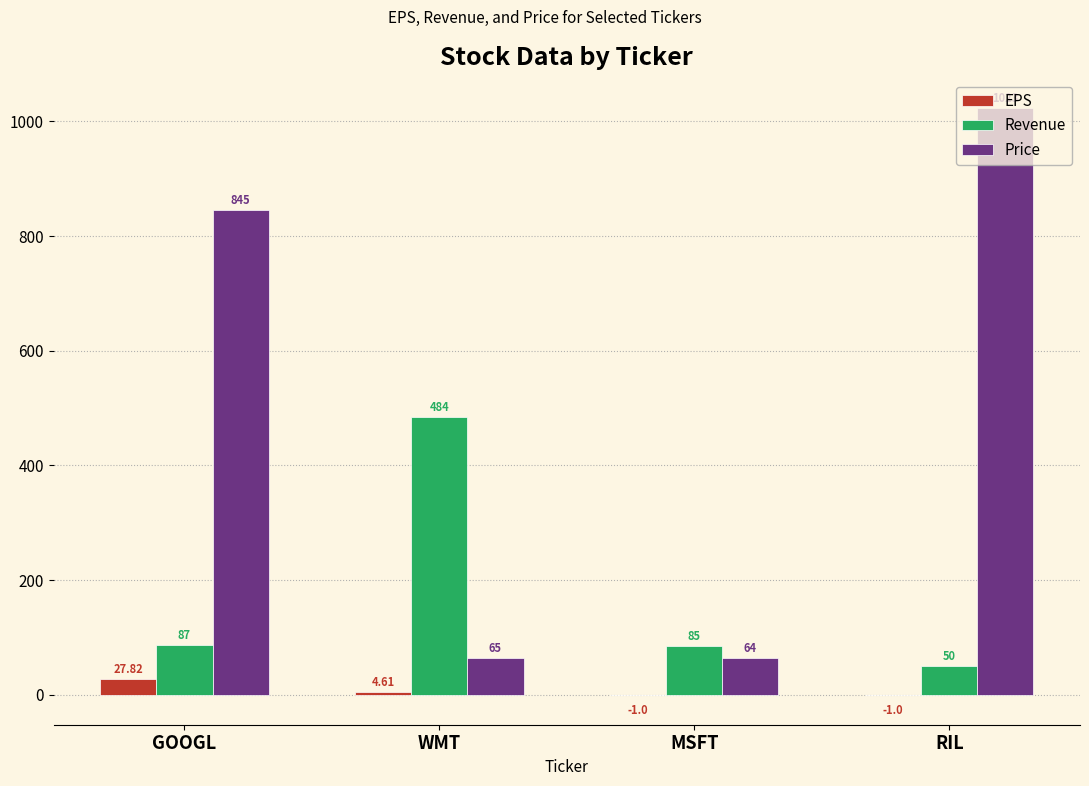

Reading right to left, list all the values displayed in this chart.

EPS: RIL=-1.0	MSFT=-1.0	WMT=4.6	GOOGL=27.8
Revenue: RIL=50.0	MSFT=85.0	WMT=484.0	GOOGL=87.0
Price: RIL=1023.0	MSFT=64.0	WMT=65.0	GOOGL=845.0